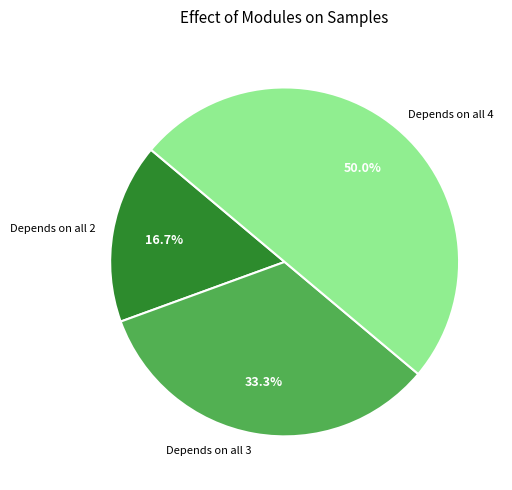

Does Depends on all 3 represent more than half of the total?

No